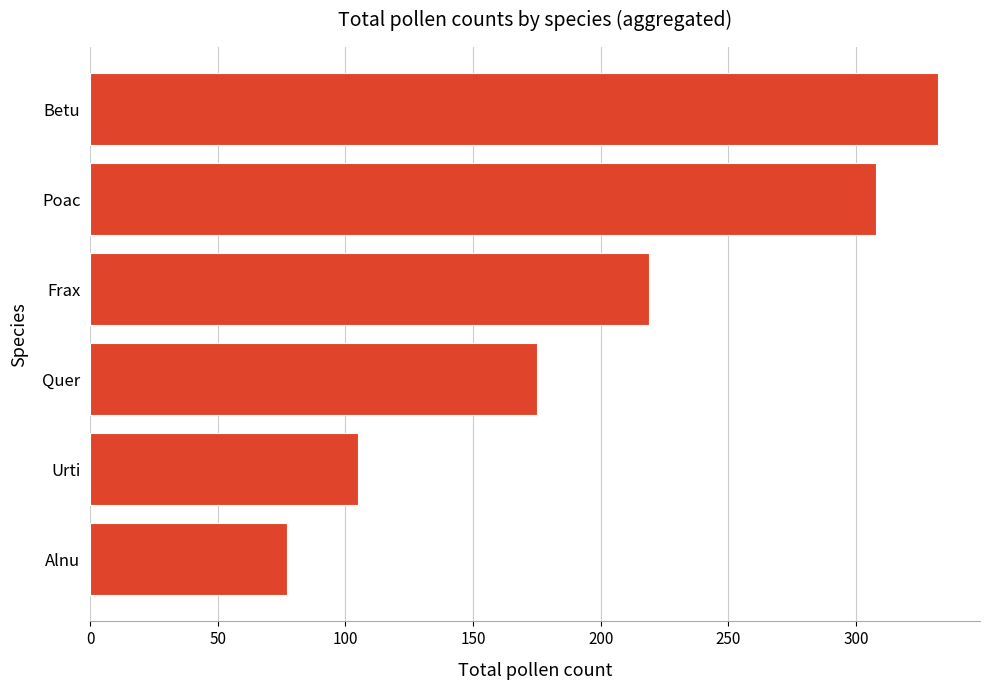

Are the bars grouped side by side (vs. stacked)?

No